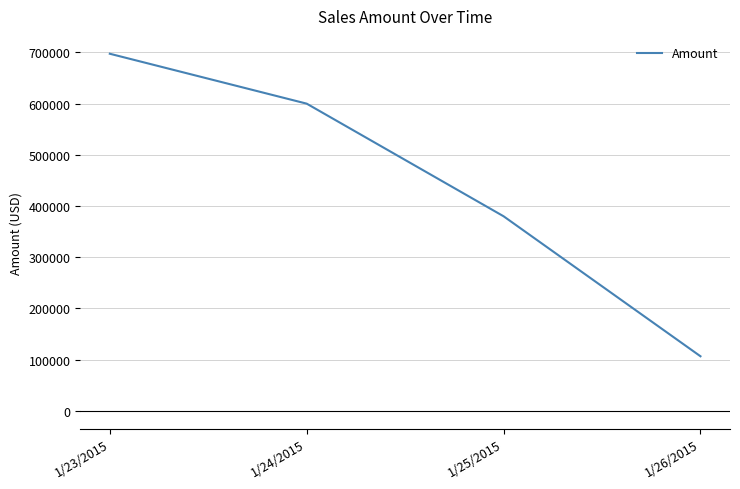

Reading left to right, list all the values displayed in this chart.

1/23/2015=697500	1/24/2015=600000	1/25/2015=380000	1/26/2015=106500